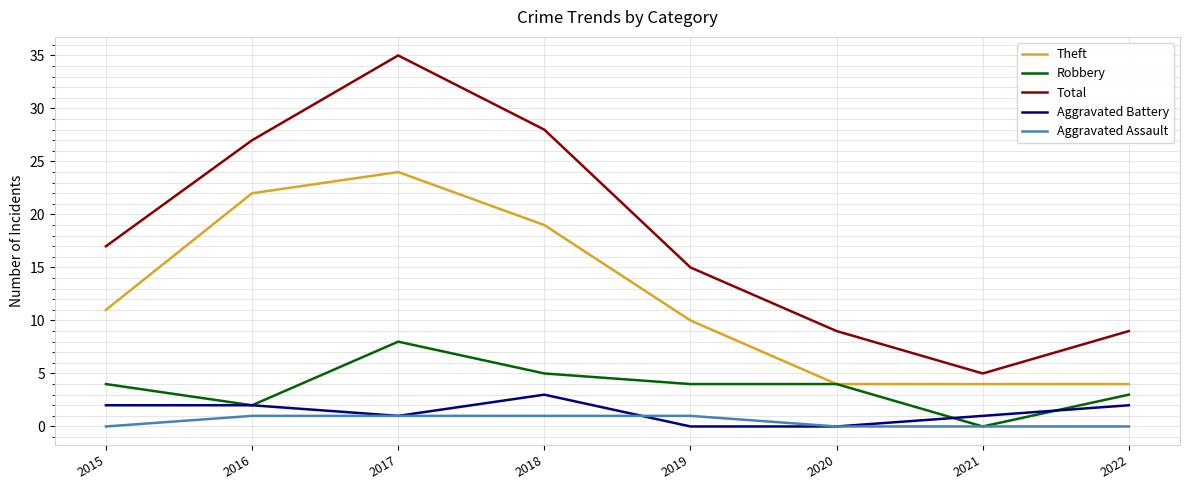

How many lines are shown in the chart?

5